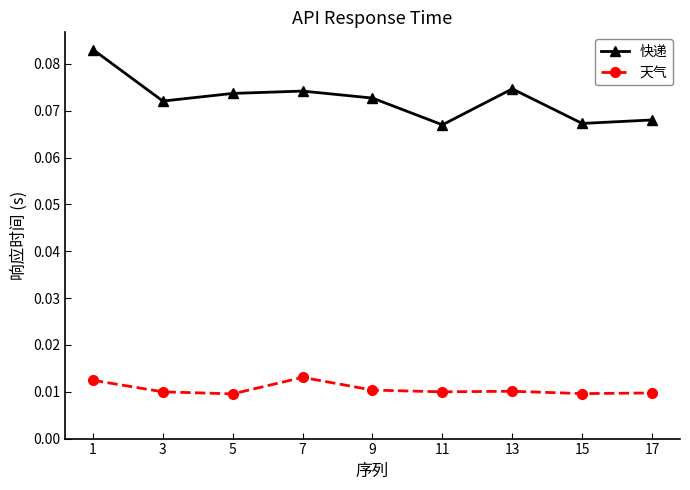

Is the value of 天气 at 1 greater than the value of 快递 at 3?

No